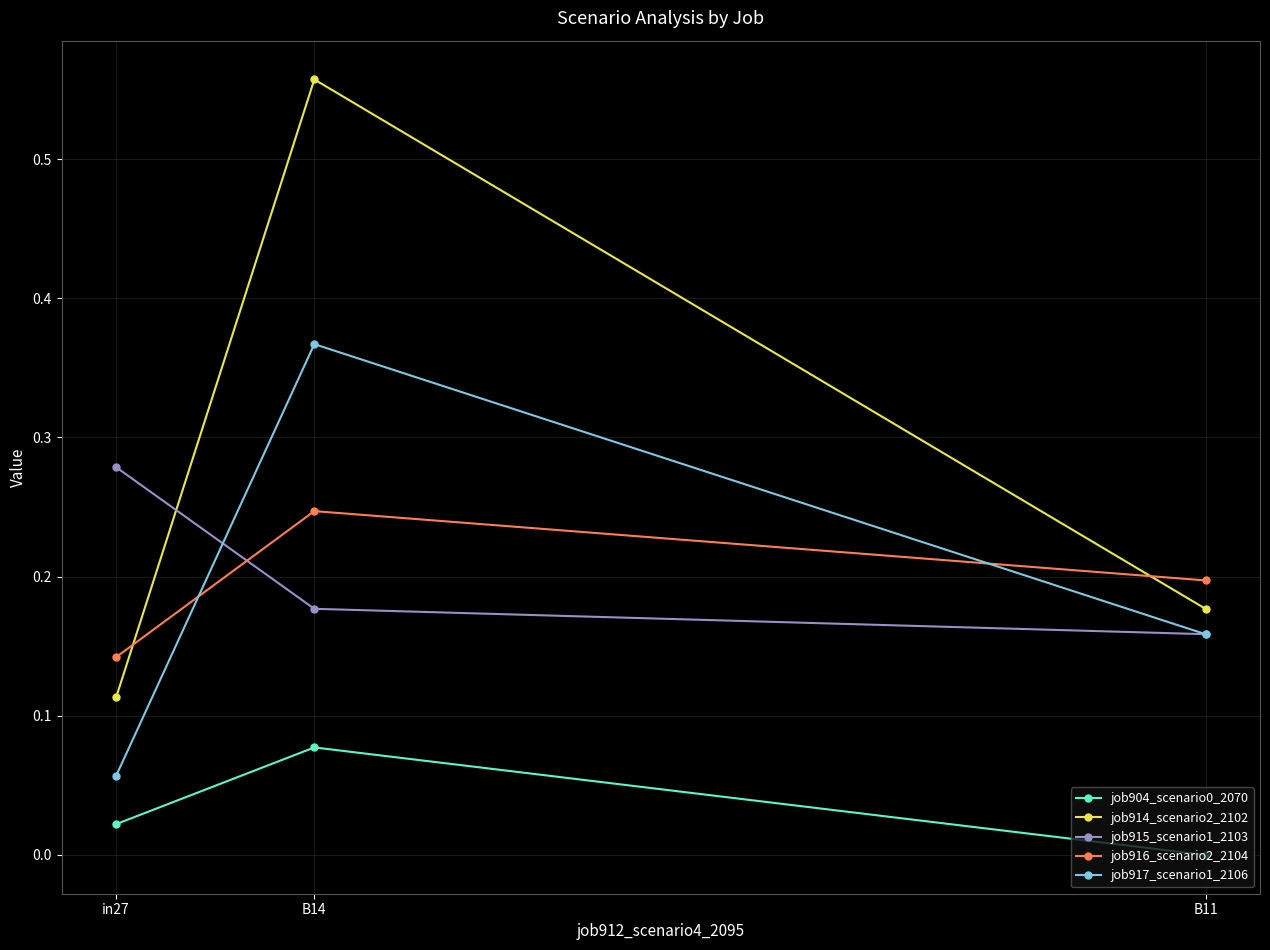

Is this an area chart (filled region under the line)?

No